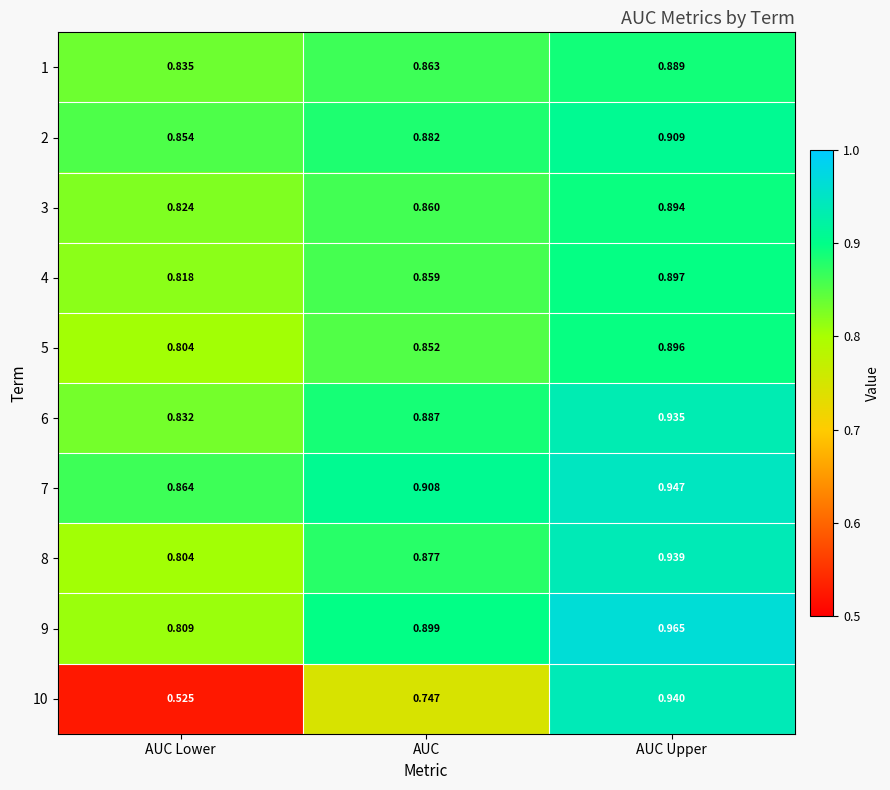

What is the total value across all series at AUC Lower?

8.0